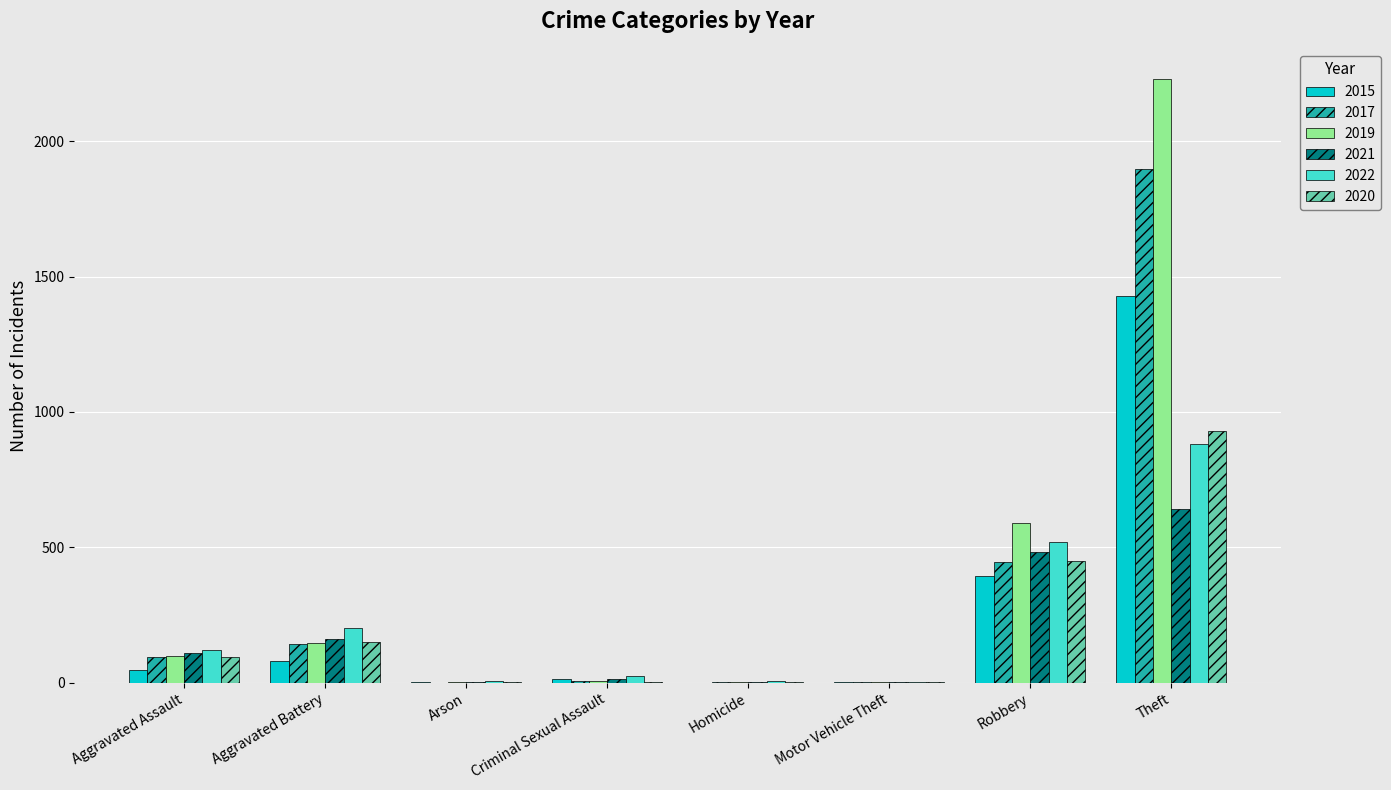

At which category is the sum across all series the highest?

Theft